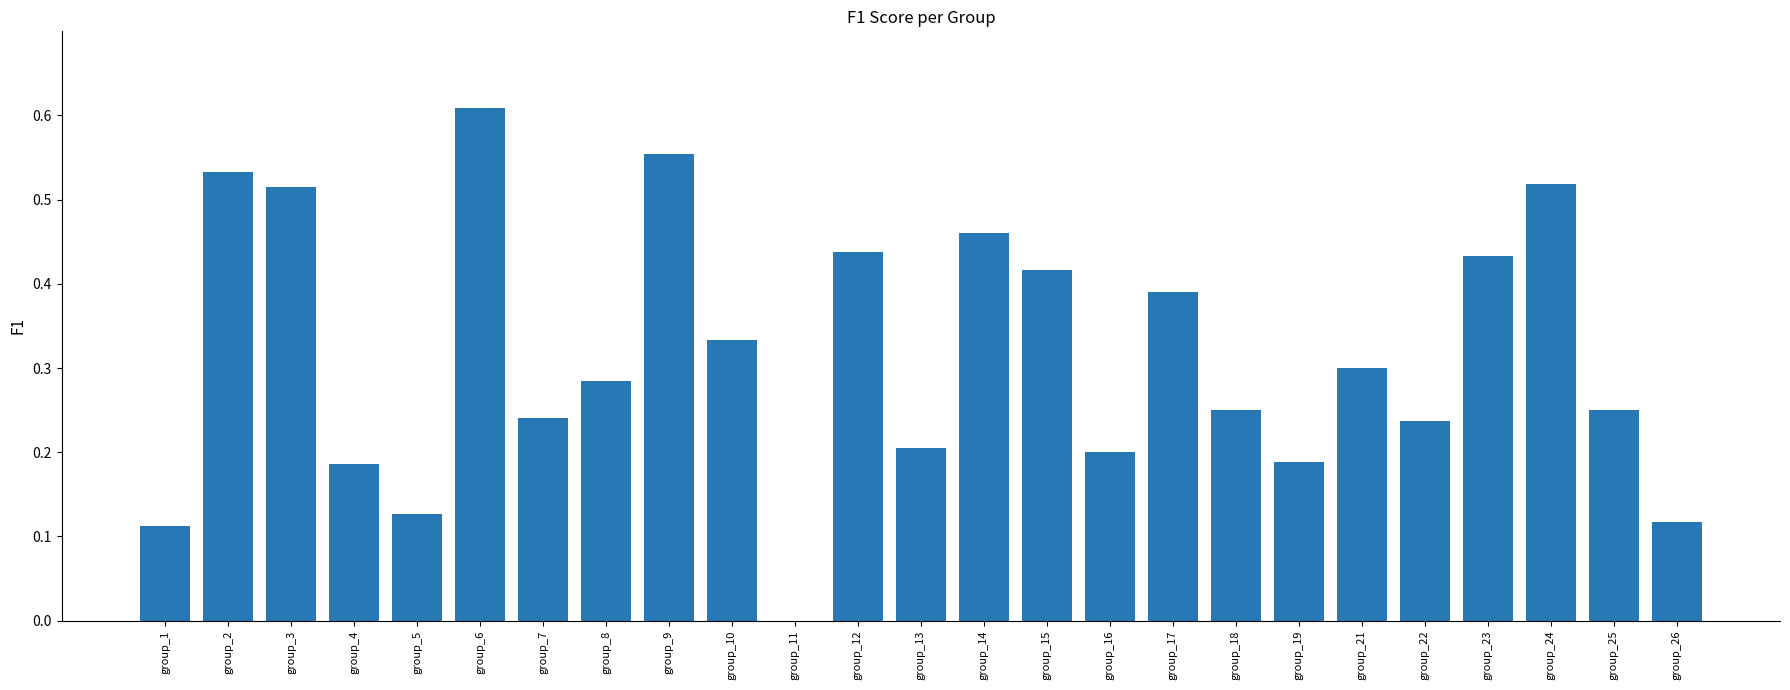

Which has a higher value, group_2 or group_5?

group_2